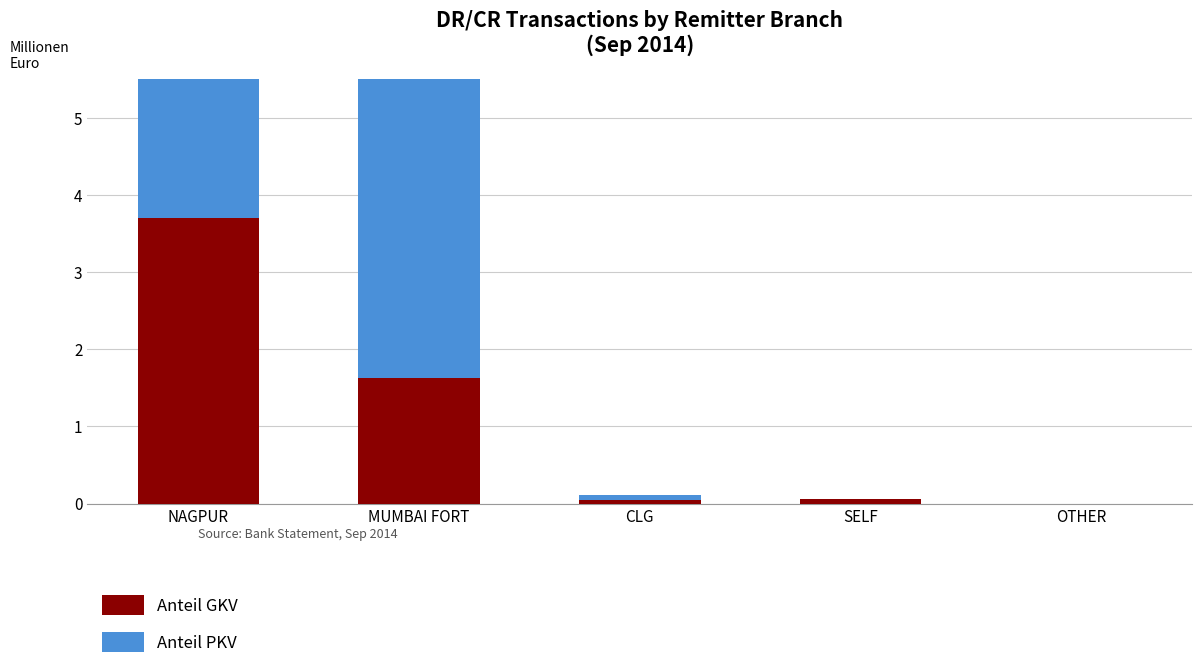

What is the average value of the Anteil GKV series?

1086918